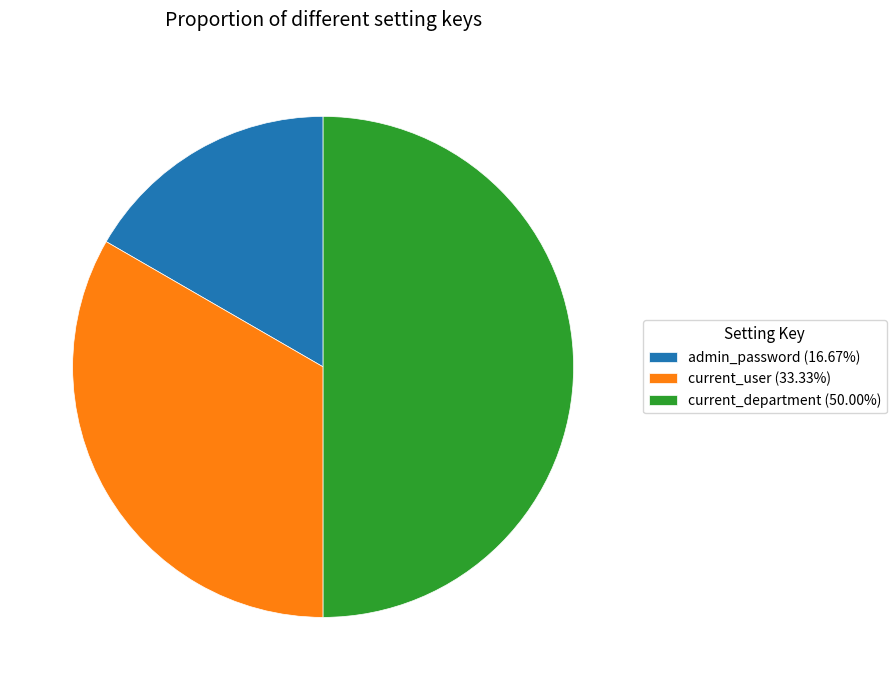

Approximately how many times larger is the value at admin_password (16.67%) compared to current_user (33.33%)?

0.5